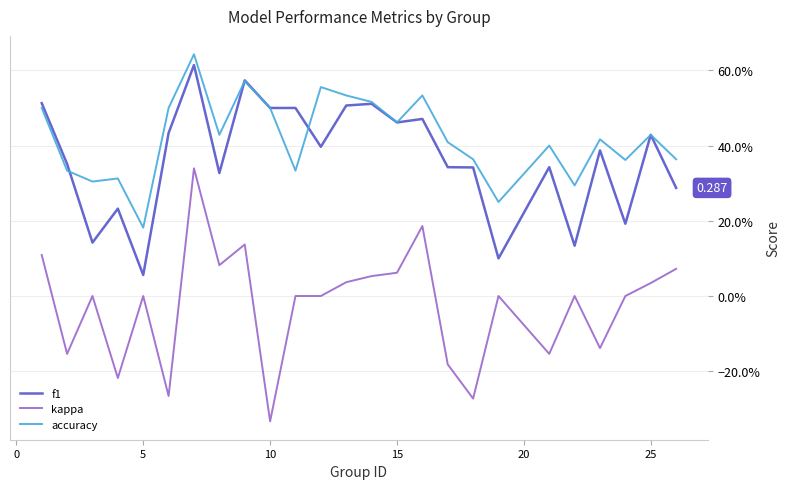

True or false: kappa and f1 cross at least once.

False